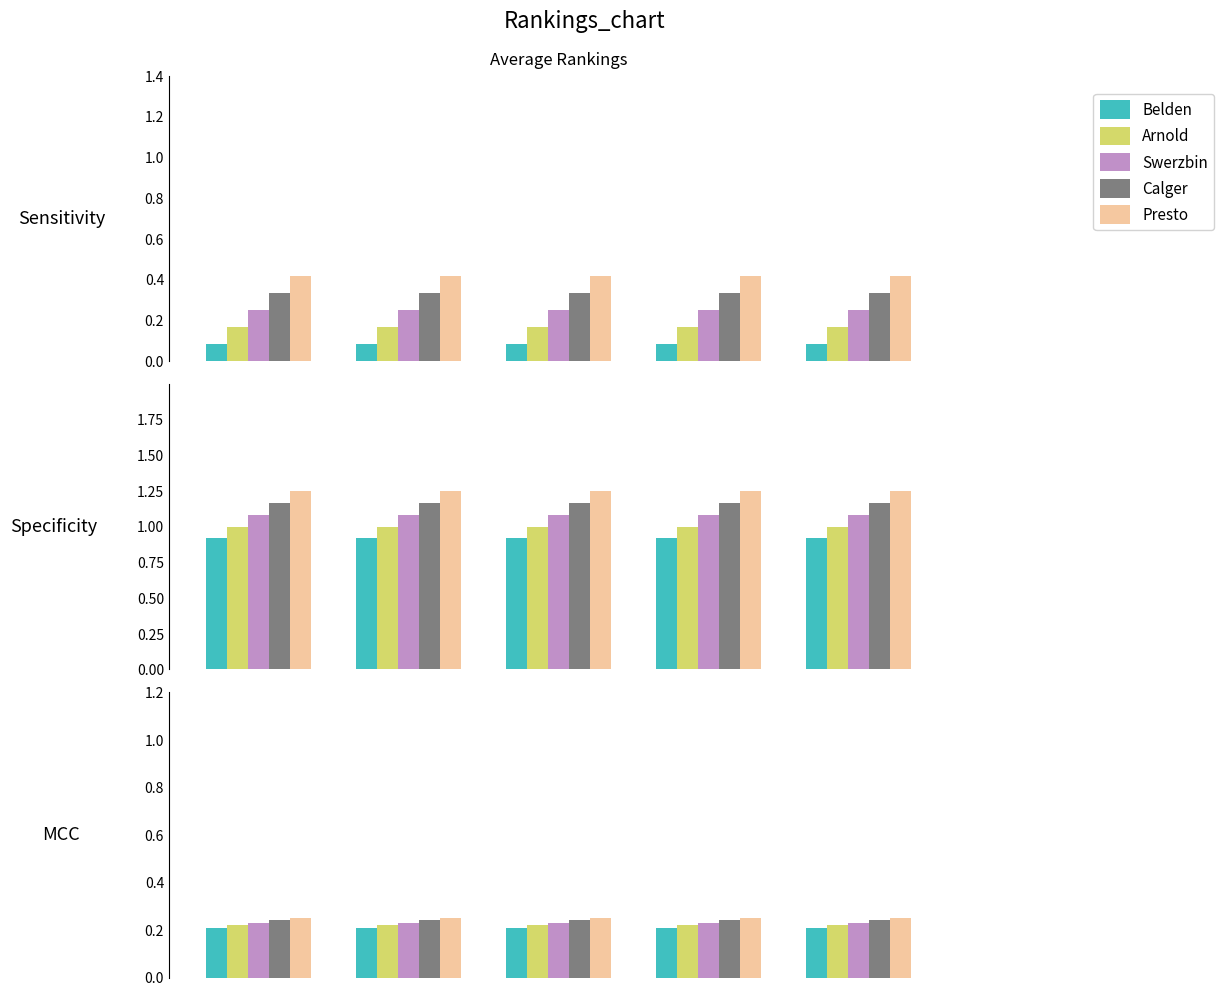

Is the value of Presto at 4 greater than the value of Swerzbin at 3?

Yes